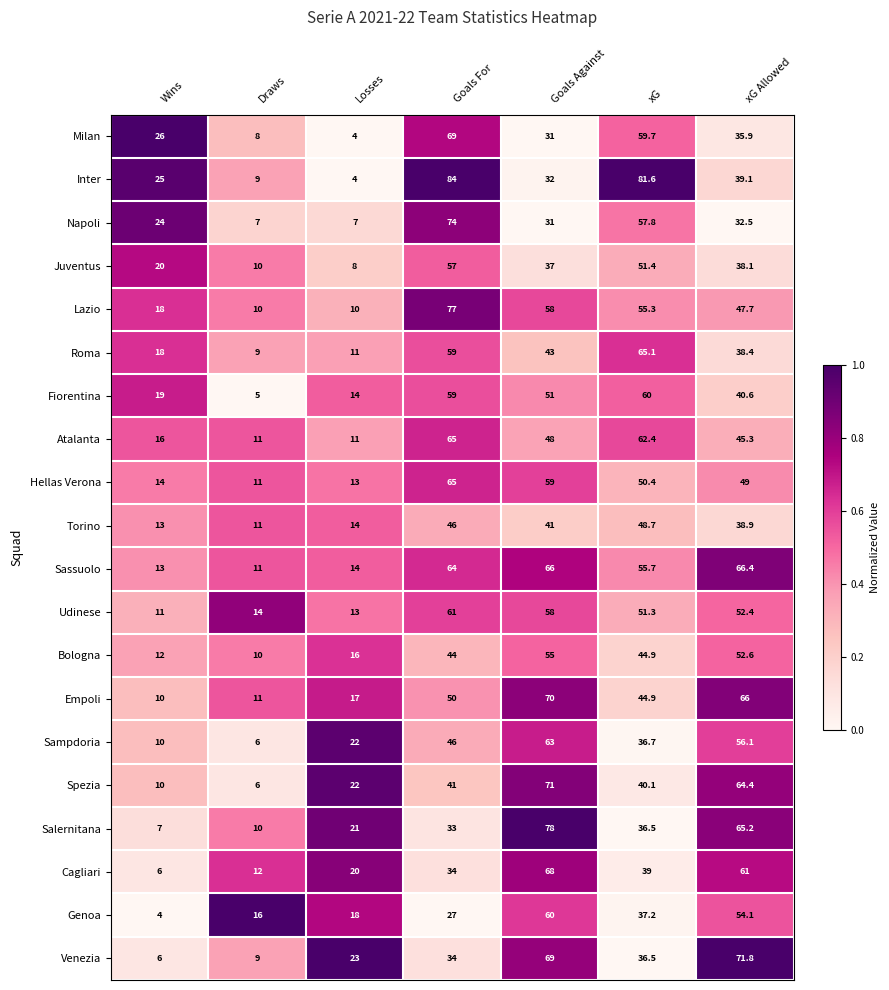

What is the greatest value displayed?

84.0